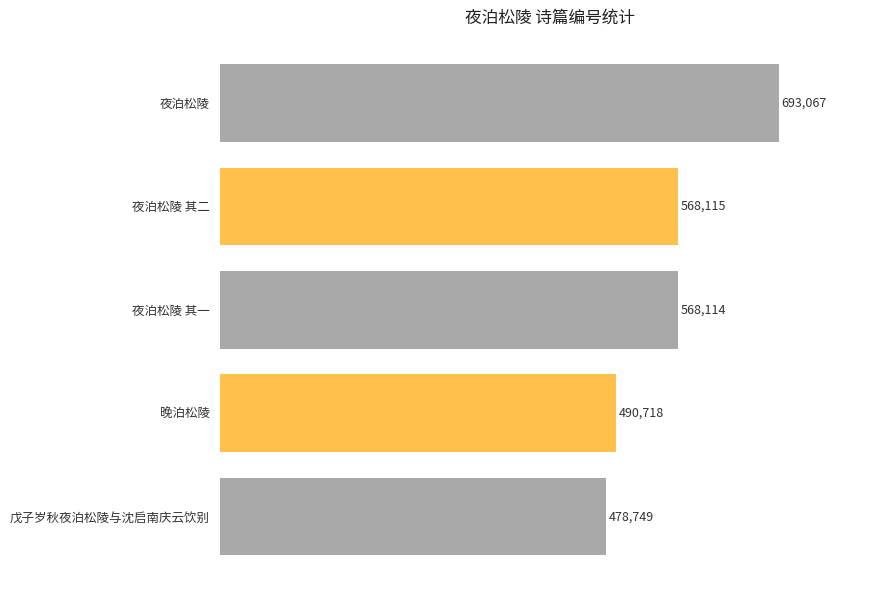

Where is the data nearest to the value 585908?

夜泊松陵 其二